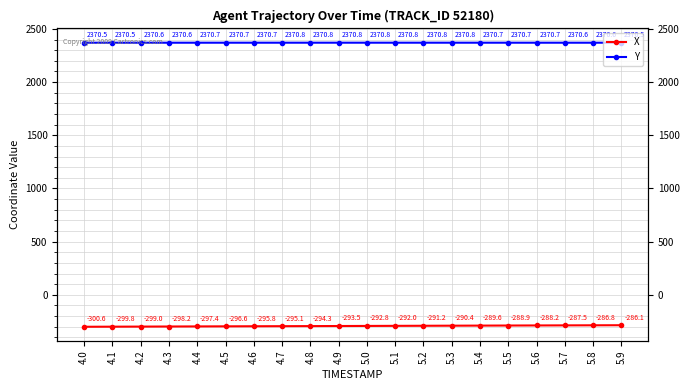

What is the maximum value for Y?

2370.8